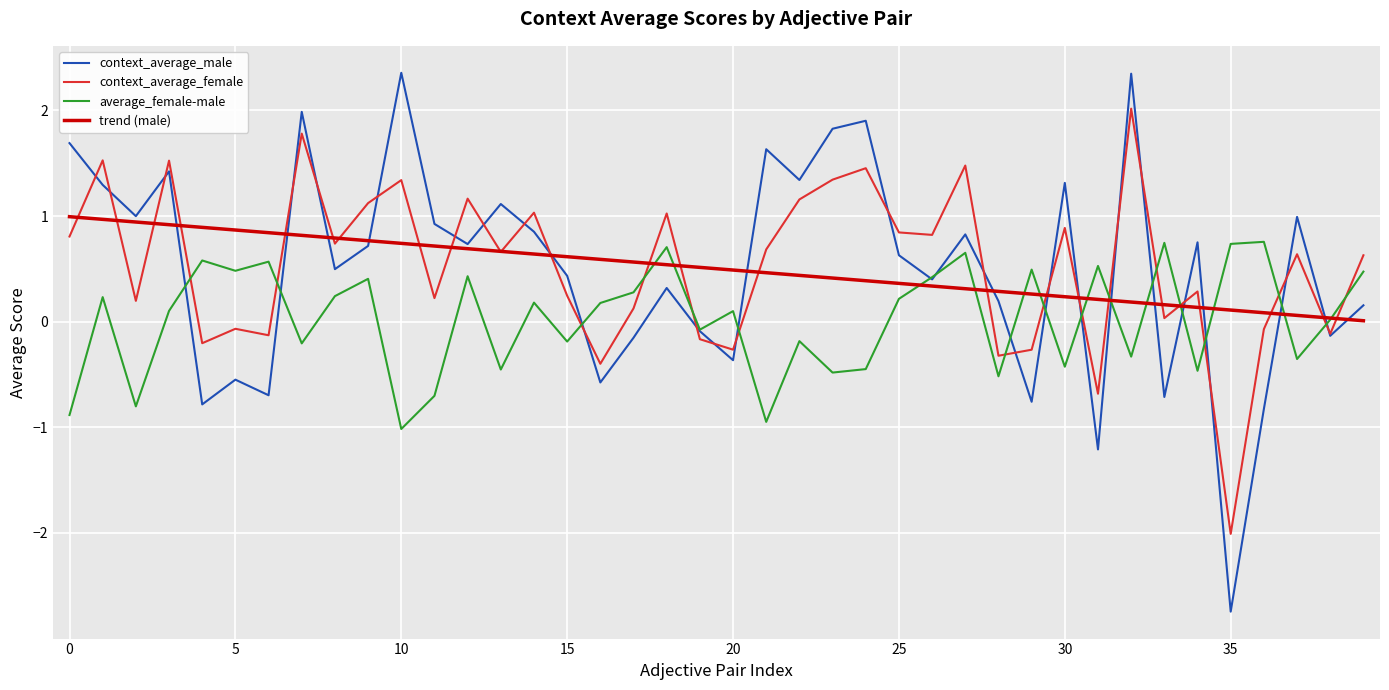

What is the smallest value displayed?

-2.7